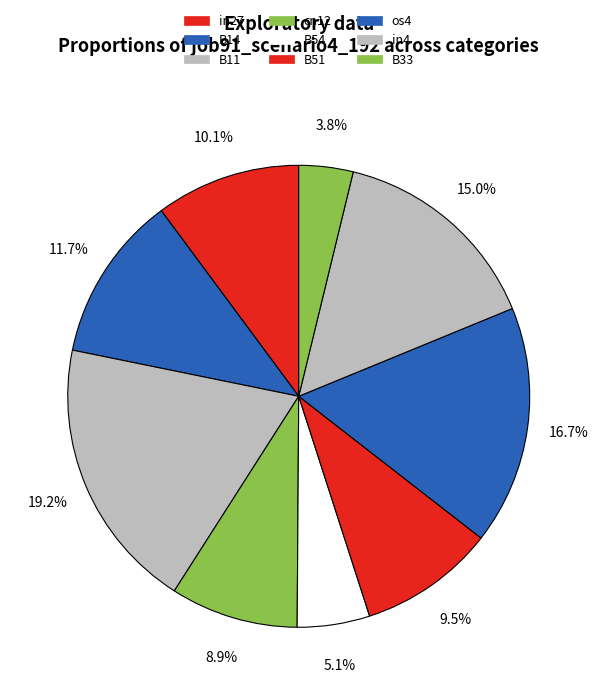

Is the sum of B11 and os4 greater than half?

No